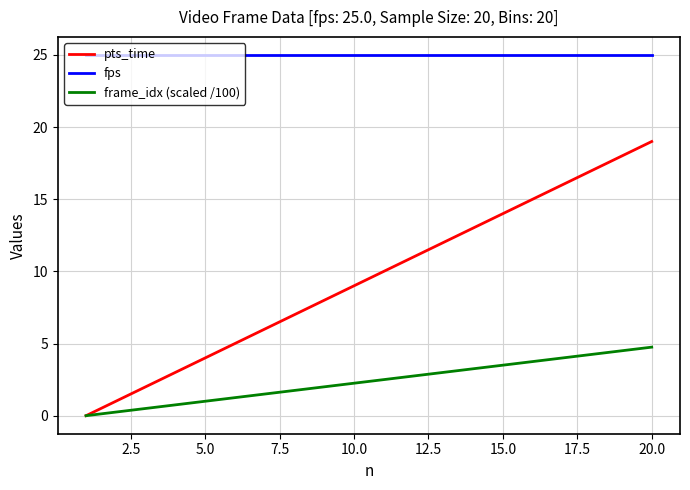

Rank the series by their average value, from highest to lowest.

fps, pts_time, frame_idx (scaled /100)